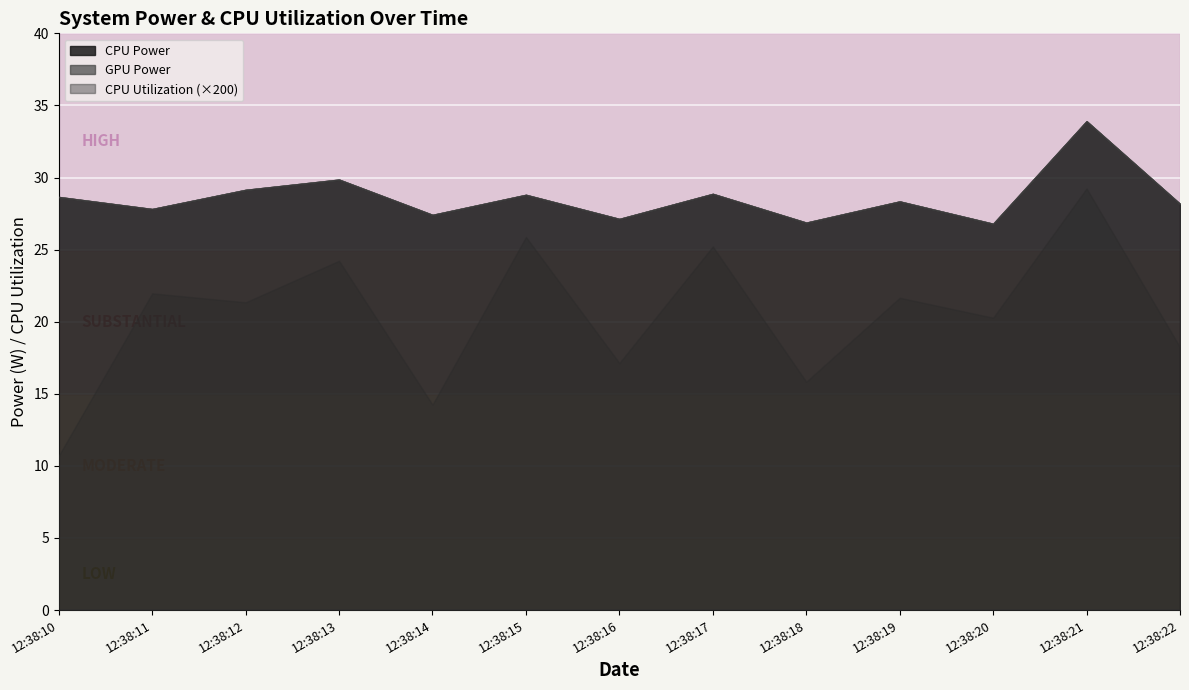

Reading left to right, what are all the values shown in this chart?

CPU Utilization: 12:38:10=0.1	12:38:11=0.1	12:38:12=0.1	12:38:13=0.1	12:38:14=0.1	12:38:15=0.1	12:38:16=0.1	12:38:17=0.1	12:38:18=0.1	12:38:19=0.1	12:38:20=0.1	12:38:21=0.1	12:38:22=0.1
Total Power: 12:38:10=28.7	12:38:11=27.8	12:38:12=29.1	12:38:13=29.9	12:38:14=27.4	12:38:15=28.8	12:38:16=27.1	12:38:17=28.9	12:38:18=26.9	12:38:19=28.3	12:38:20=26.8	12:38:21=33.9	12:38:22=28.2
CPU Power: 12:38:10=28.7	12:38:11=27.8	12:38:12=29.1	12:38:13=29.9	12:38:14=27.4	12:38:15=28.8	12:38:16=27.1	12:38:17=28.9	12:38:18=26.9	12:38:19=28.3	12:38:20=26.8	12:38:21=33.9	12:38:22=28.2
GPU Power: 12:38:10=0.0	12:38:11=0.0	12:38:12=0.0	12:38:13=0.0	12:38:14=0.0	12:38:15=0.0	12:38:16=0.0	12:38:17=0.0	12:38:18=0.0	12:38:19=0.0	12:38:20=0.0	12:38:21=0.0	12:38:22=0.0